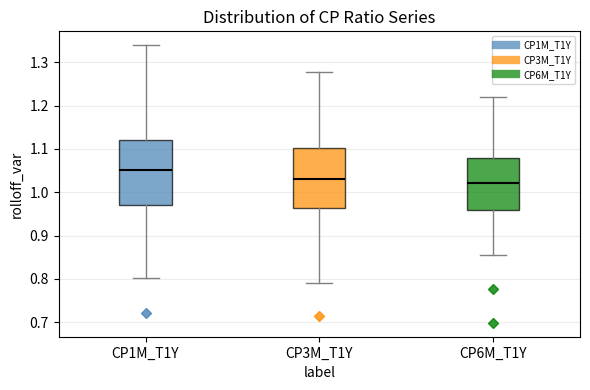

Reading left to right, read every box against the y-axis: the position of its median line, the range the box covers, and the ends of its whiskers. The values are not printed on the chart, so give them approximately, as read against the axis.

CP1M_T1Y: median 1.05, box 0.97 to 1.12, whiskers 0.80 to 1.34
CP3M_T1Y: median 1.03, box 0.96 to 1.10, whiskers 0.79 to 1.28
CP6M_T1Y: median 1.02, box 0.96 to 1.08, whiskers 0.86 to 1.22